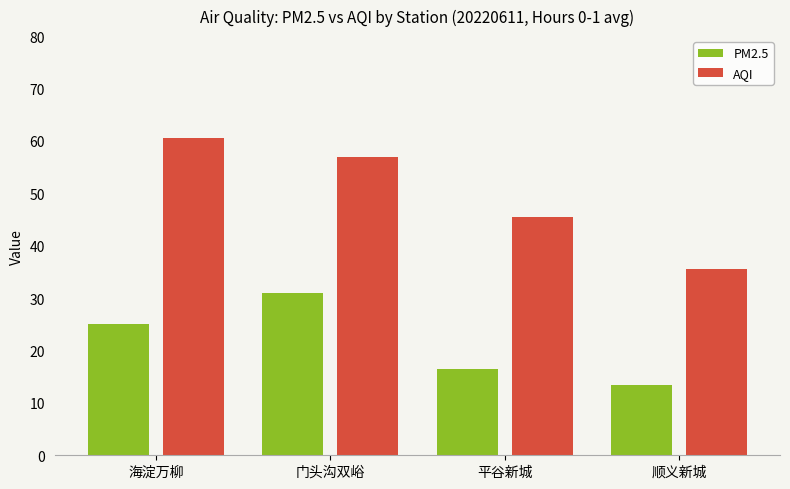

The AQI series shows 75.5 at 门头沟双峪. True or false?

False